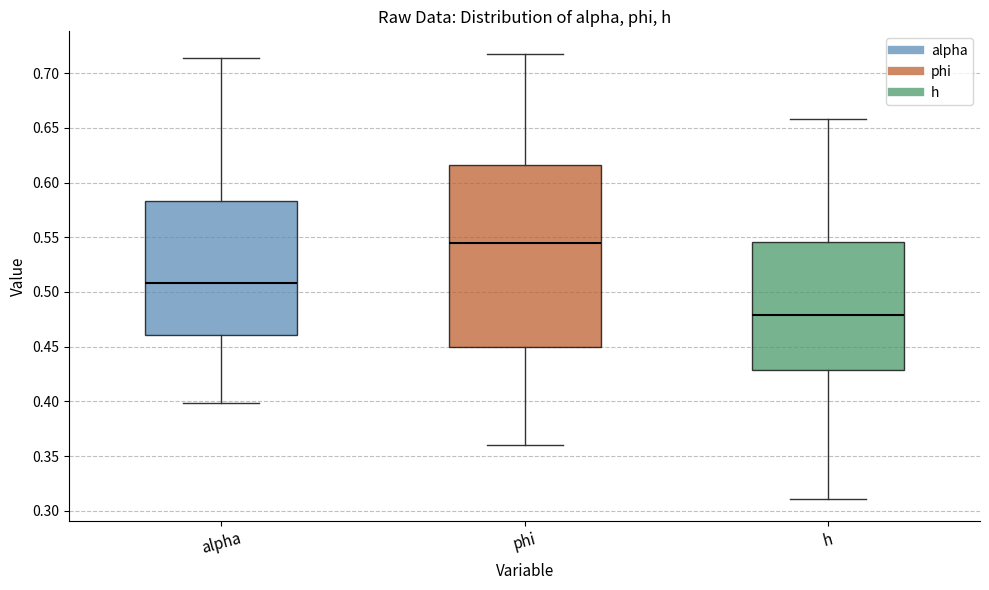

Reading left to right, transcribe this box plot: for each box, give where its median line is, the range the box spans, and where its two whiskers end, as read against the y-axis. The values are not printed on the chart, so give them approximately, as read against the axis.

alpha: median 0.510, box 0.460 to 0.585, whiskers 0.400 to 0.715
phi: median 0.545, box 0.450 to 0.615, whiskers 0.360 to 0.720
h: median 0.480, box 0.430 to 0.545, whiskers 0.310 to 0.660